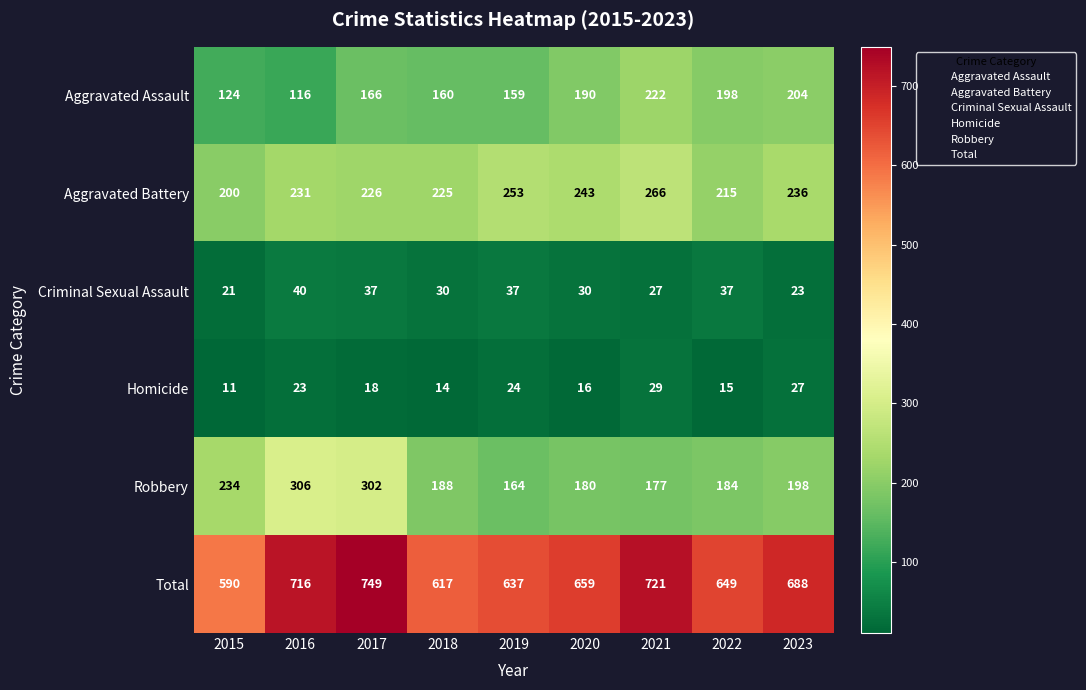

The value of Criminal Sexual Assault at 2022 is 37. True or false?

True